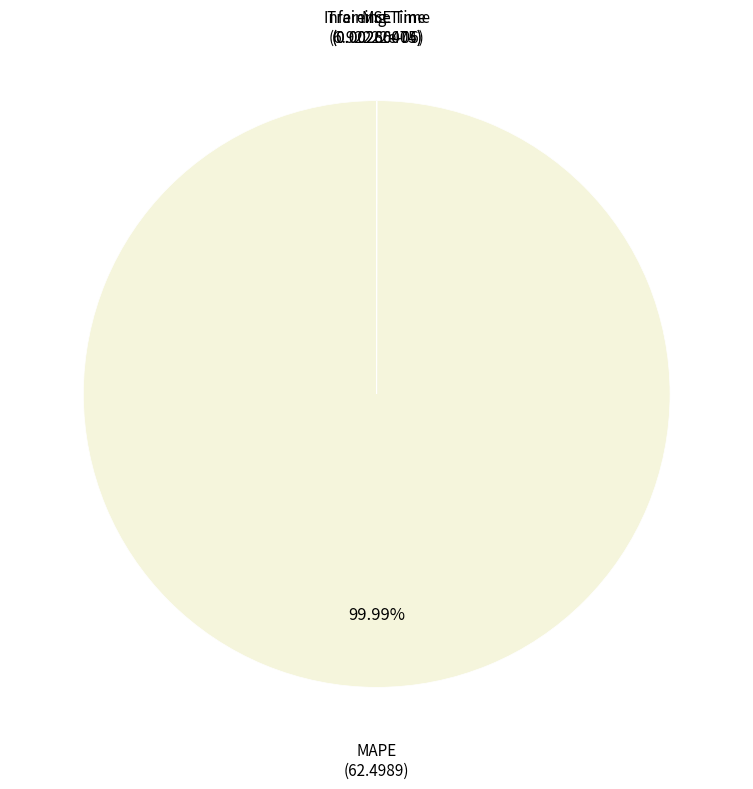

Which slice is the largest?

MAPE